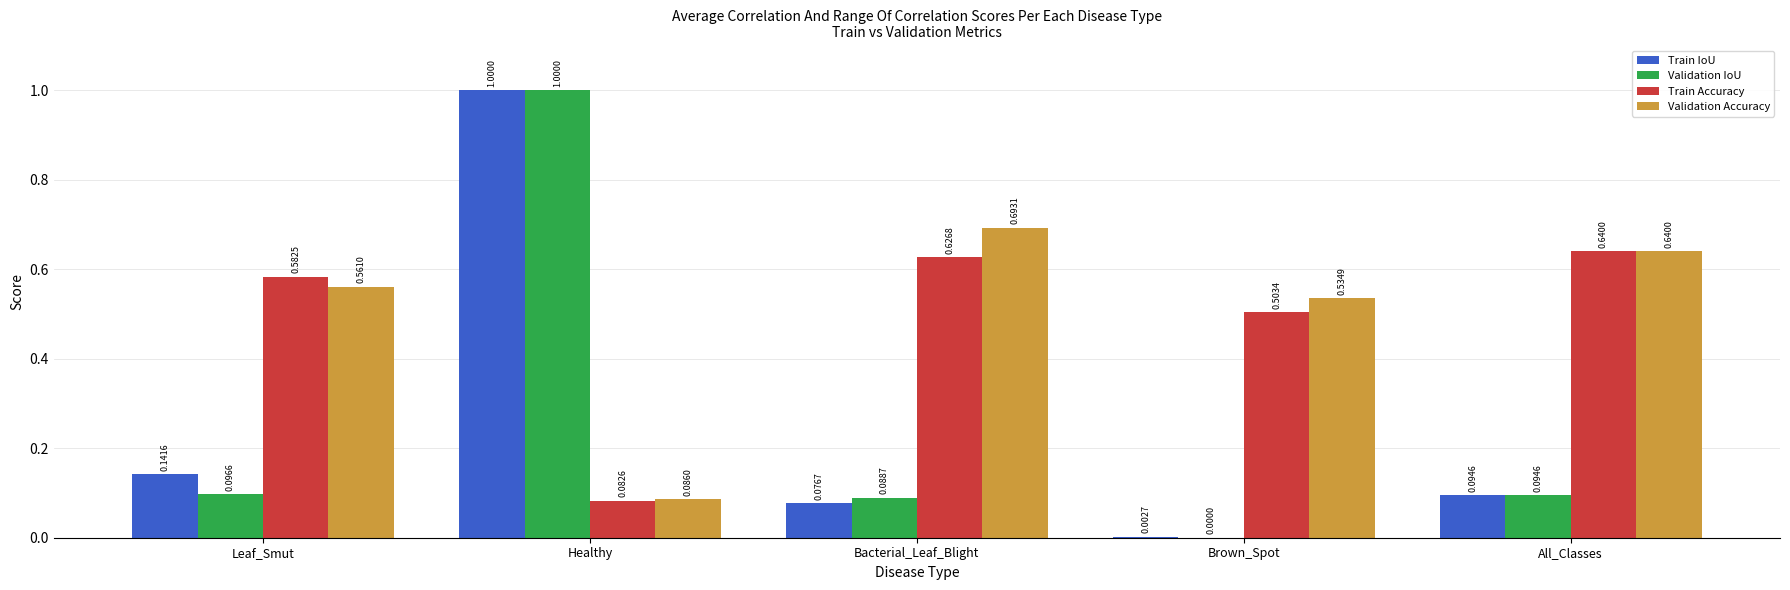

Between Healthy and Brown_Spot, which series saw the biggest shift?

Validation IoU